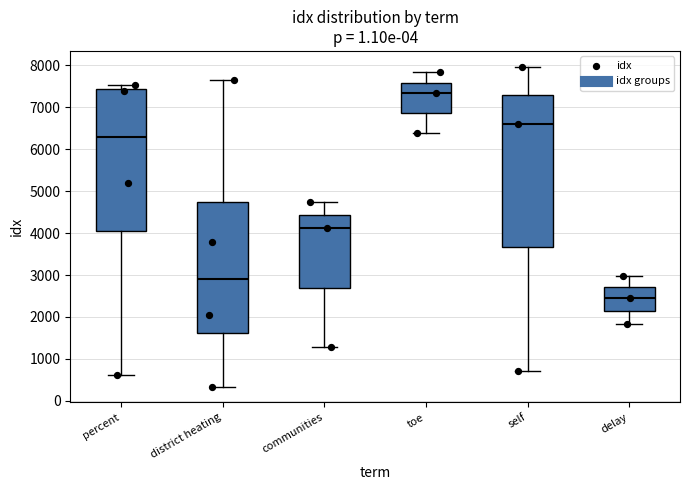

Reading left to right, read every box against the y-axis: the position of its median line, the range the box covers, and the ends of its whiskers. The values are not printed on the chart, so give them approximately, as read against the axis.

percent: median 6300, box 4100 to 7400, whiskers 600 to 7500
district heating: median 2900, box 1600 to 4700, whiskers 300 to 7600
communities: median 4100, box 2700 to 4400, whiskers 1300 to 4700
toe: median 7300, box 6900 to 7600, whiskers 6400 to 7800
self: median 6600, box 3700 to 7300, whiskers 700 to 8000
delay: median 2400, box 2100 to 2700, whiskers 1800 to 3000